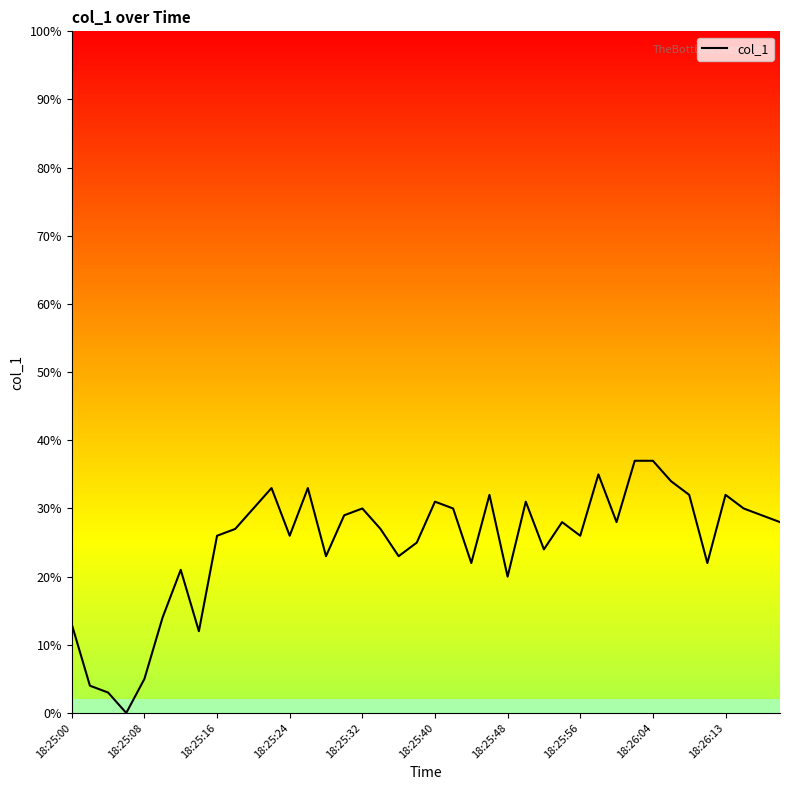

What is the maximum value shown in the chart?

37